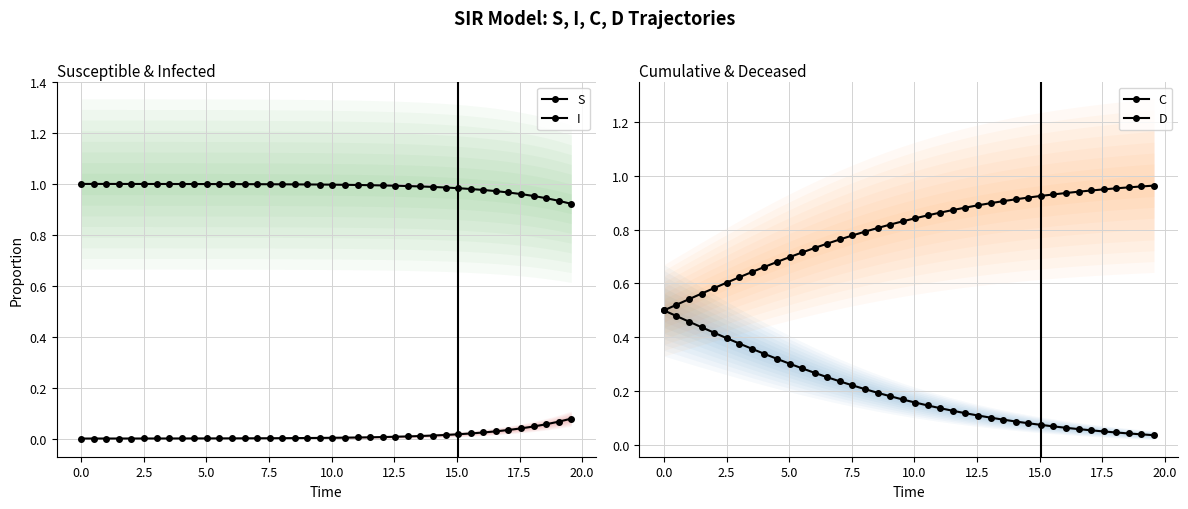

List the series in order of their overall mean, highest first.

S, D, C, I